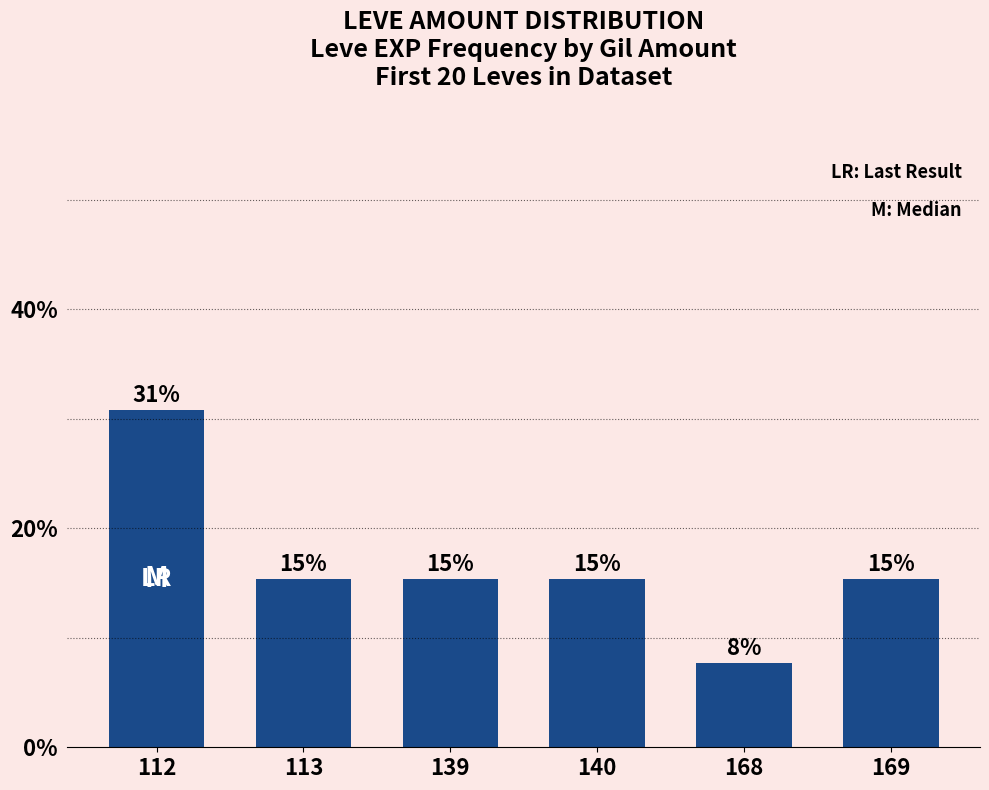

Does the chart contain any negative values?

No